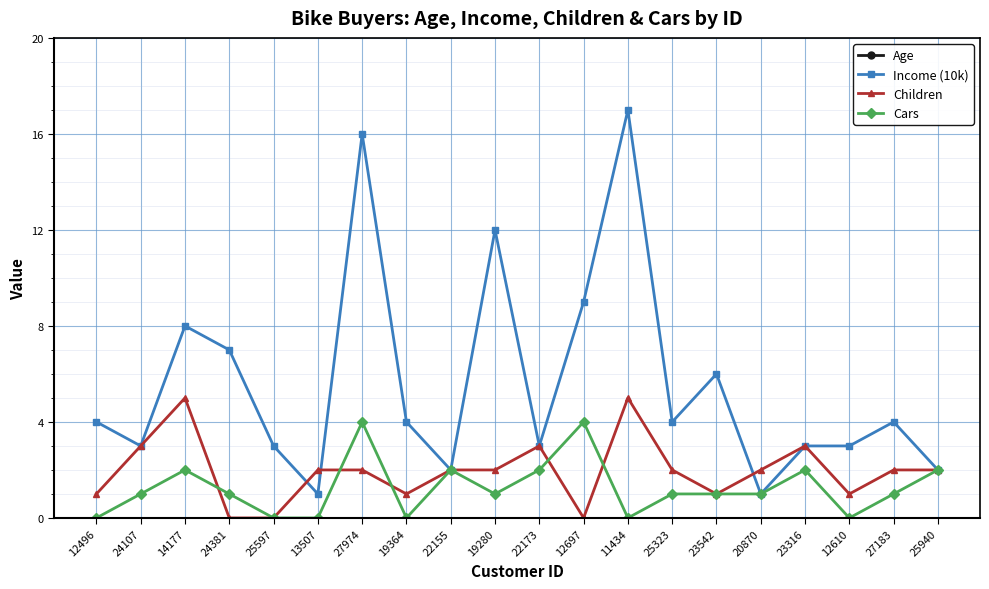

How many values in the Cars series exceed 1?

7